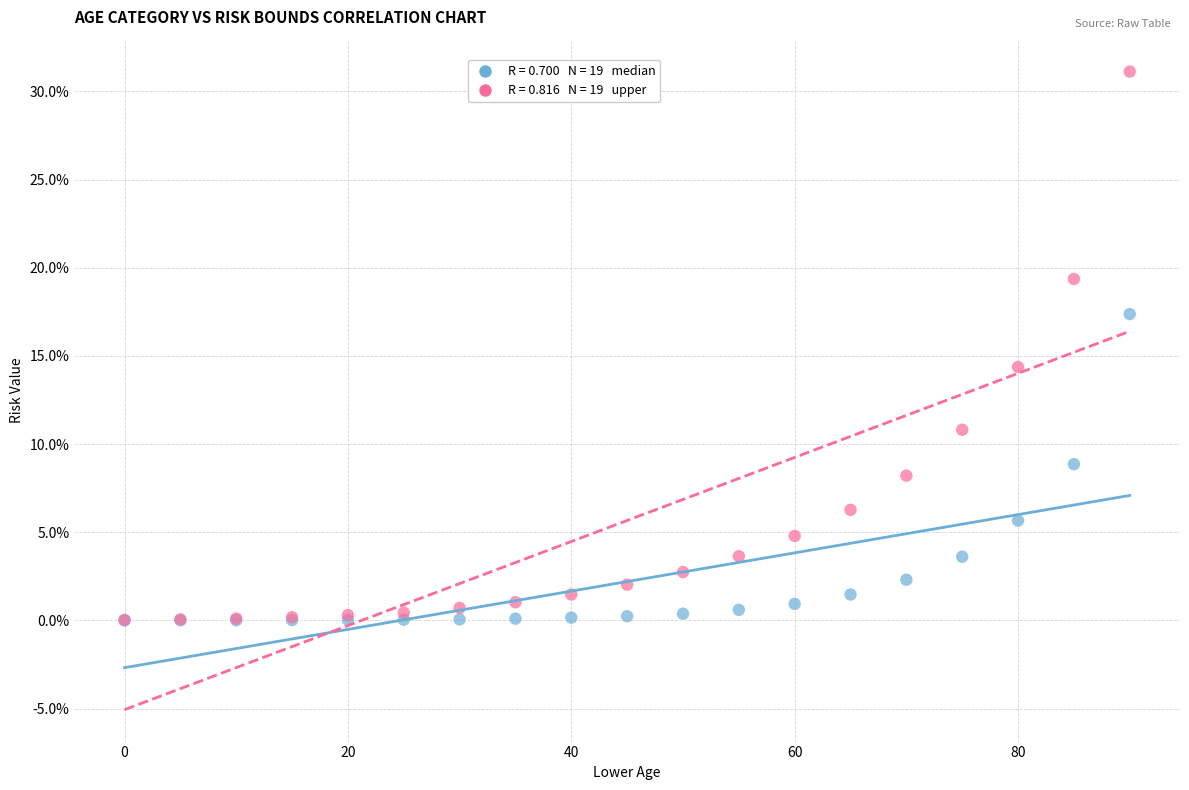

Across all series, what Y value is closest to 15?

14.4